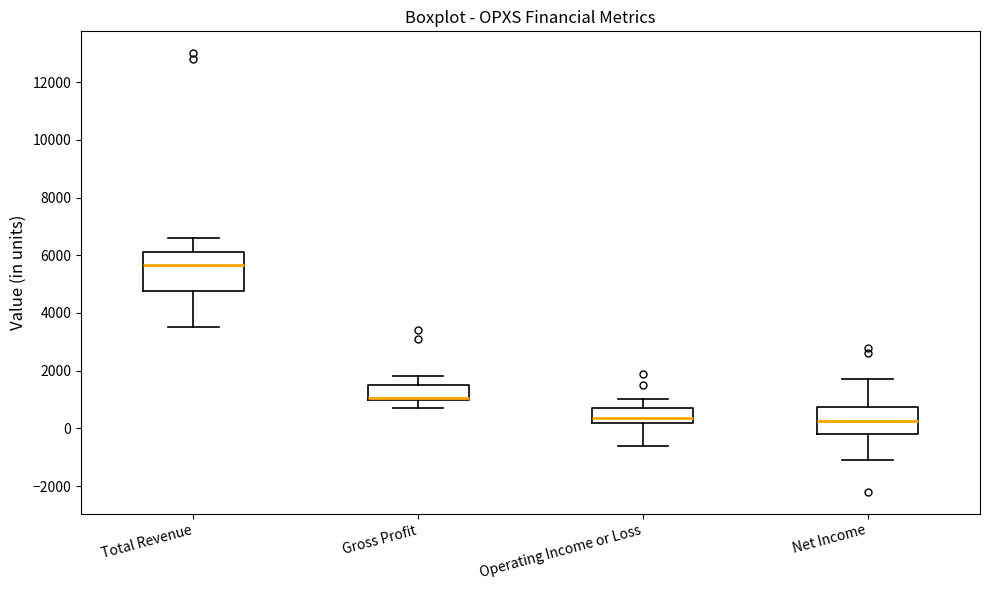

Which box is the tallest, from its lower edge to its upper edge?

Total Revenue